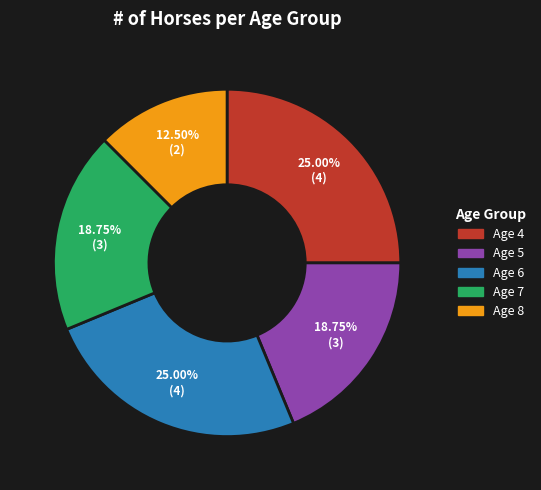

What is the smallest slice in the pie chart?

Age 8